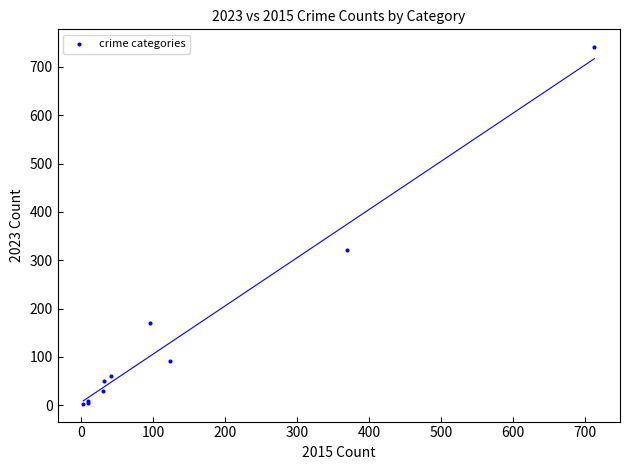

What Y value in the scatter plot is closest to 372?

321